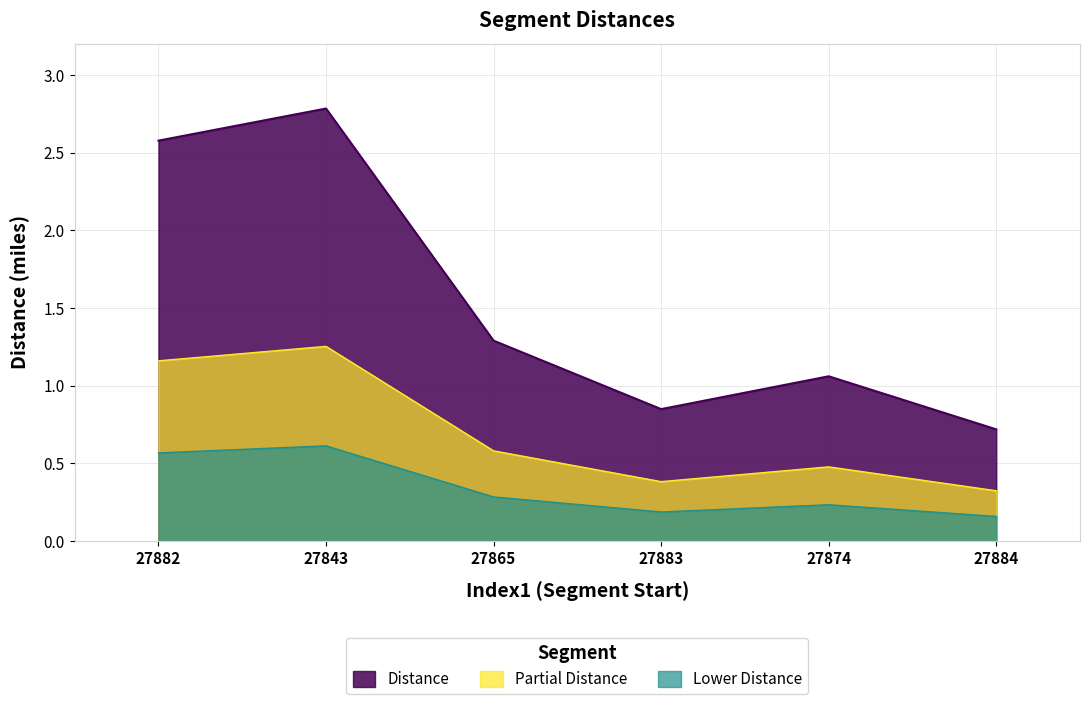

What is the difference between the maximum and second lowest values in the Partial Distance series?

0.9